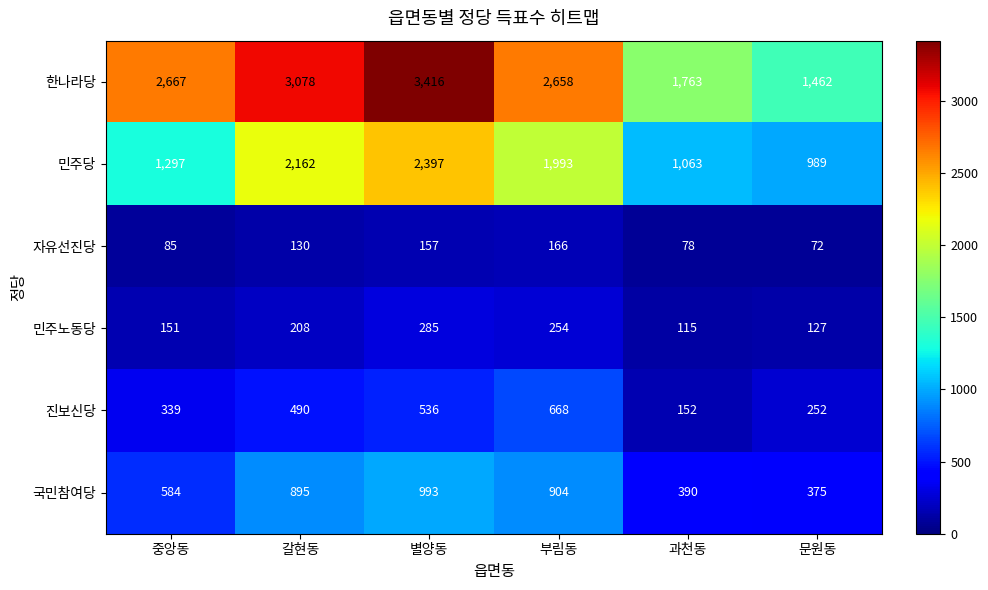

Count the number of categories in the chart.

6